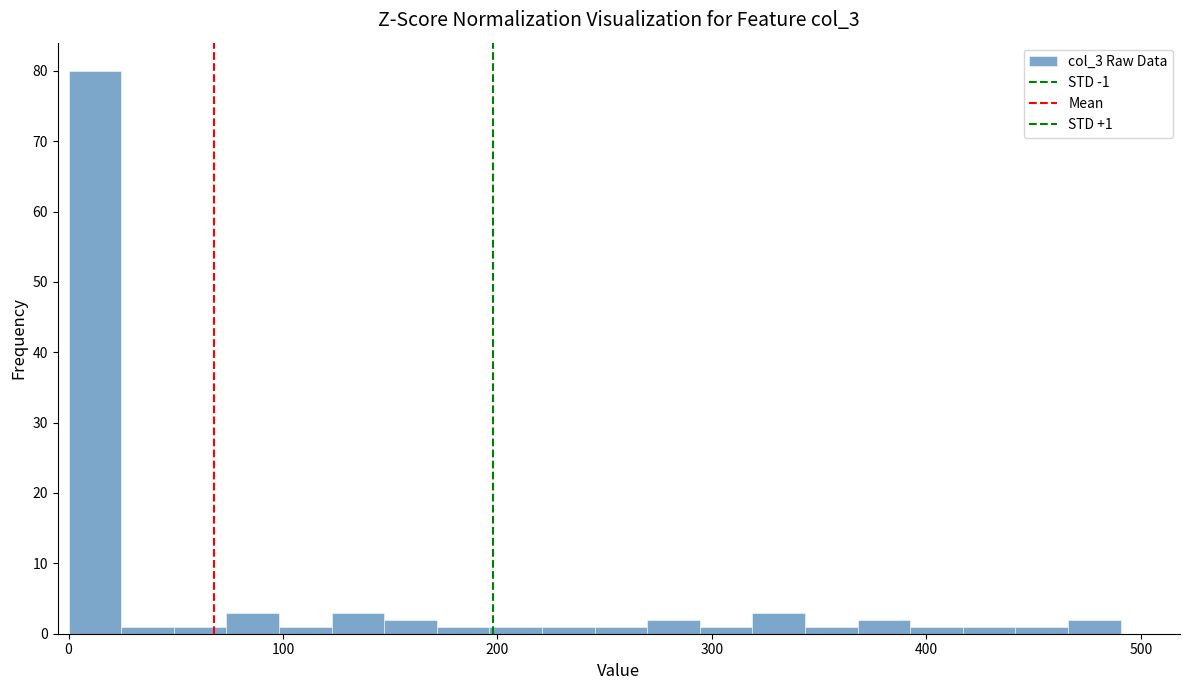

Around what value on the x-axis is the tallest bar? Give the approximate position of its centre, as read against the axis.

10